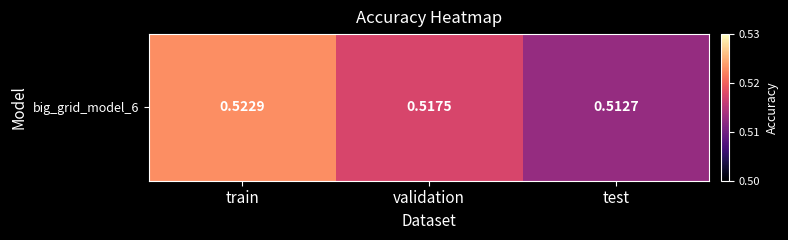

What is the maximum value shown in the chart?

0.5